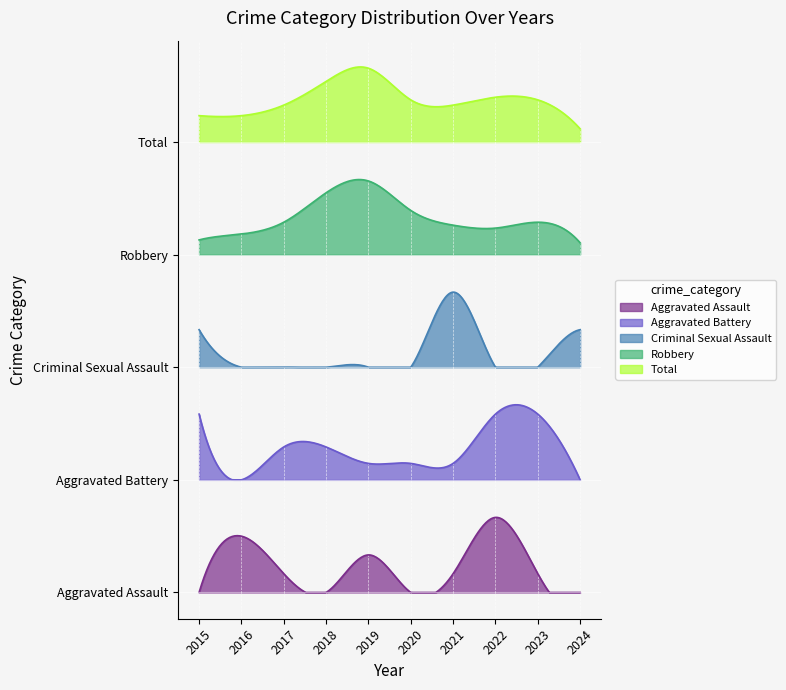

At which category does the chart reach its peak across all series?

2019